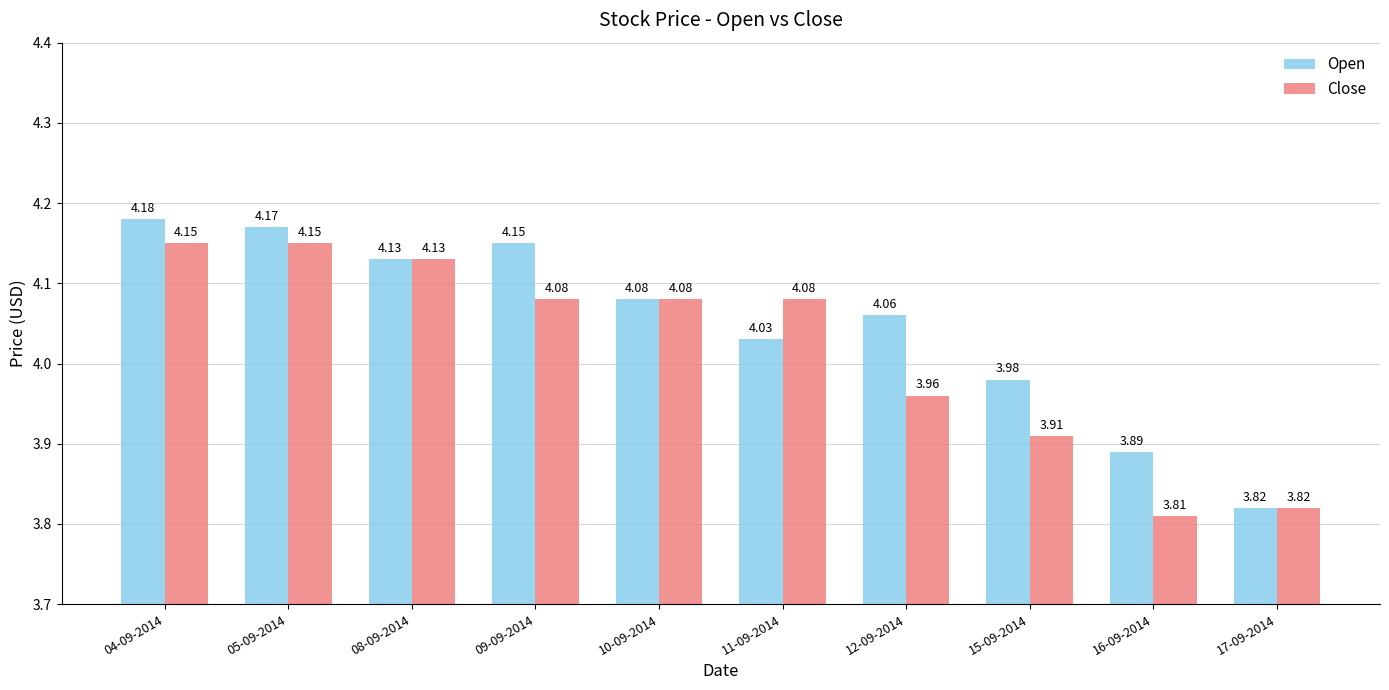

At how many categories does at least one series exceed 4?

7